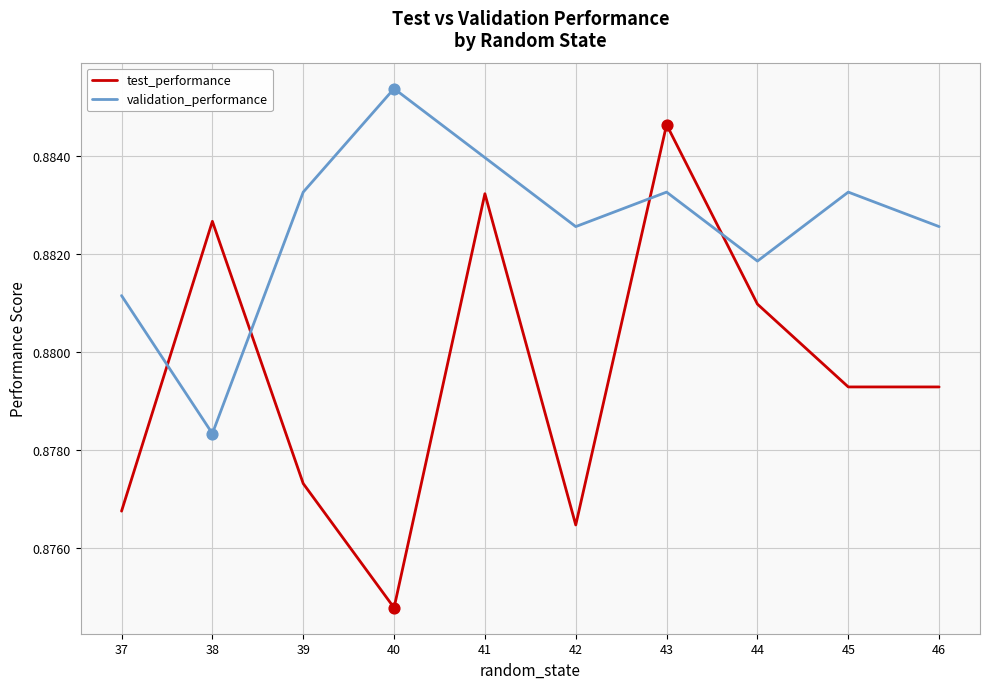

At which category is the sum across all series the highest?

43